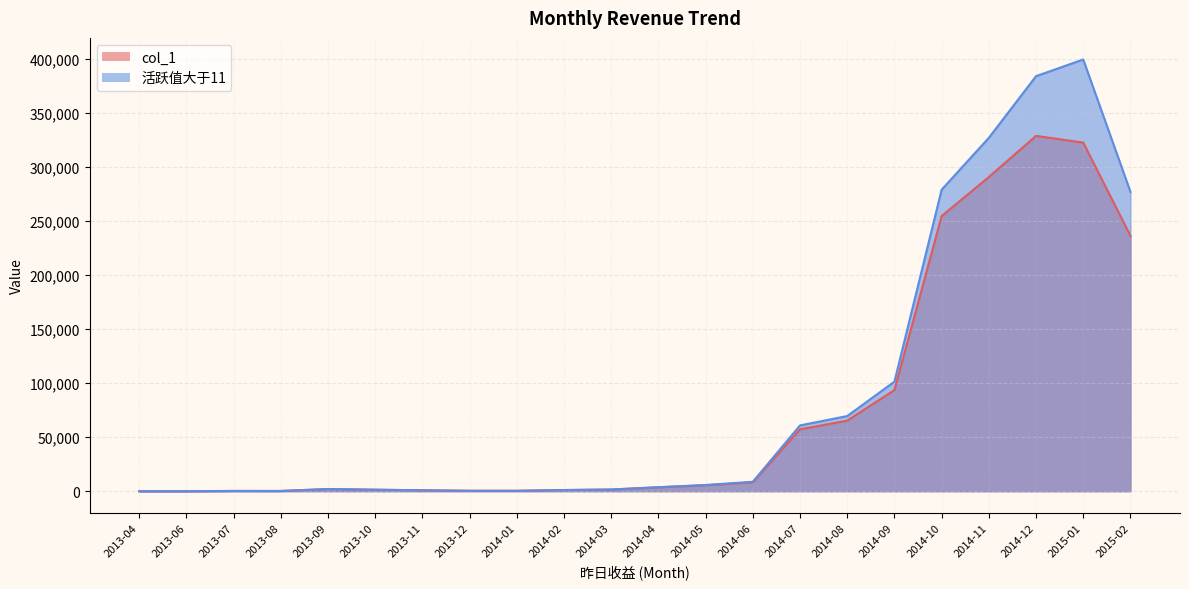

How many interior local peaks does the col_1 series have?

3